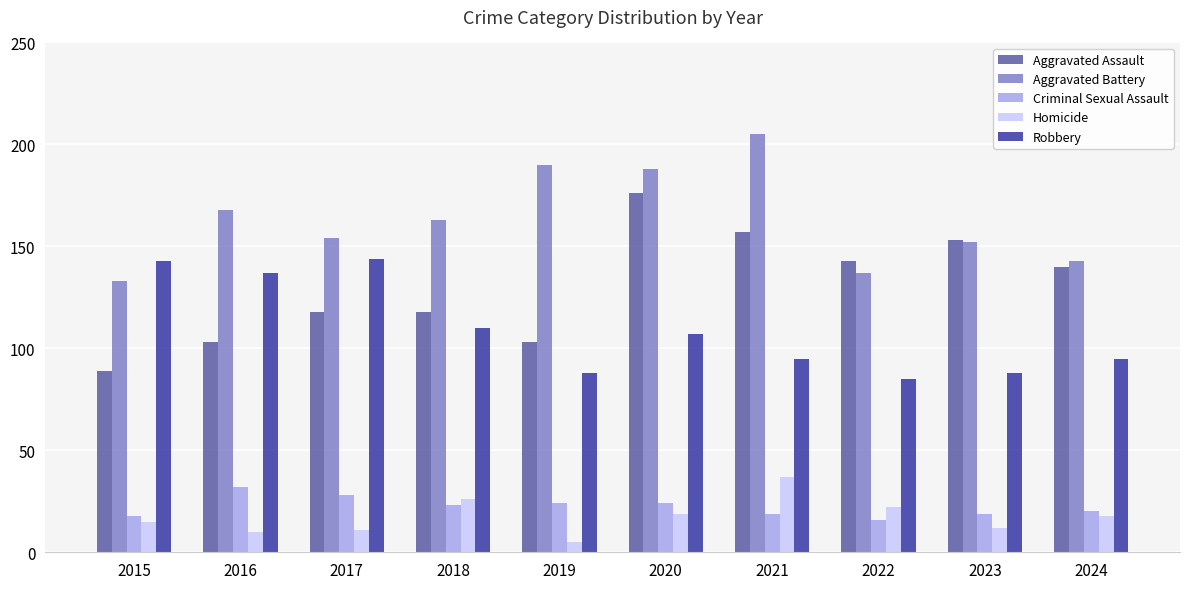

At how many categories does at least one series exceed 13?

10